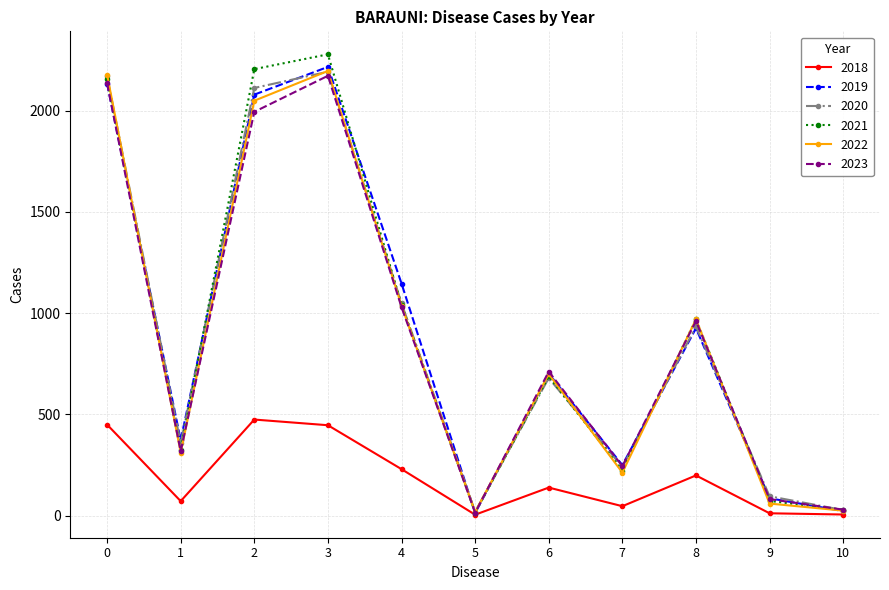

What is the sum of the 2020 values at 5 and 3?

2211